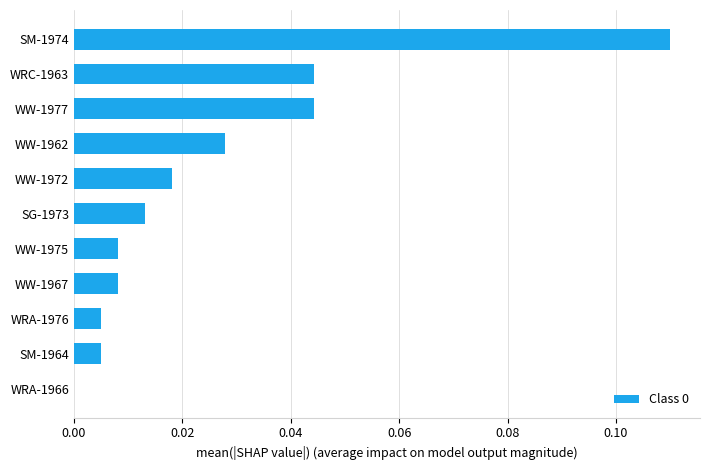

Which category has the highest value across all series?

SM-1974